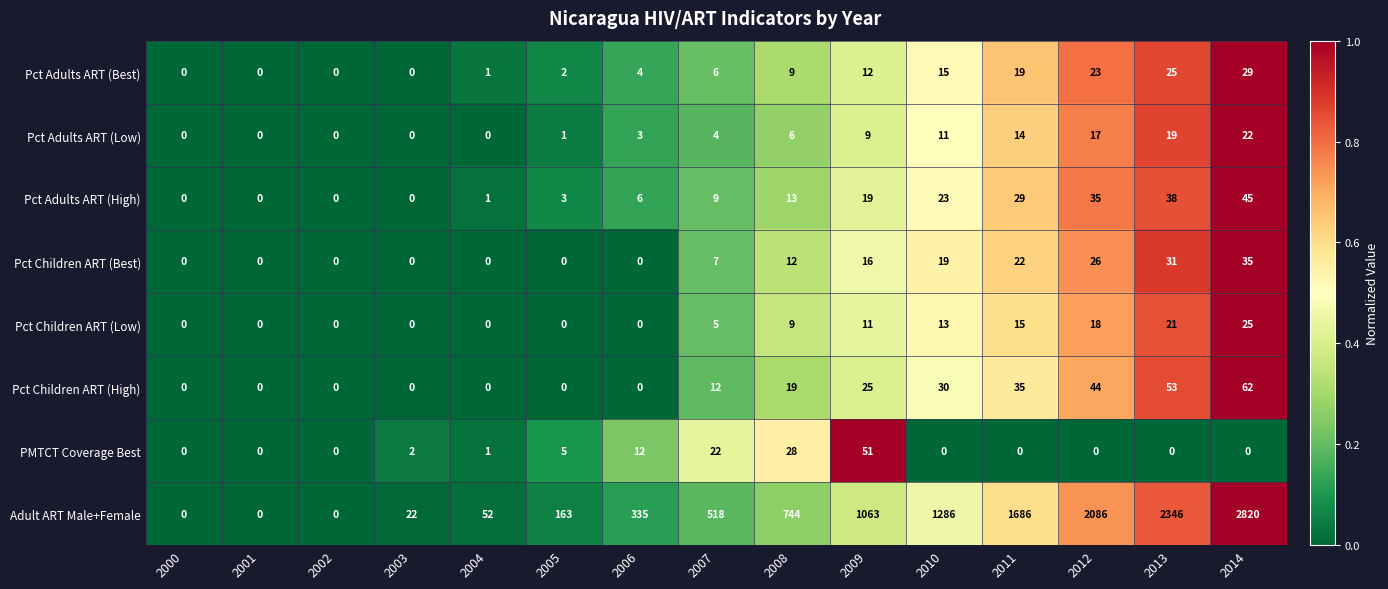

At which category does the chart reach its peak across all series?

2014